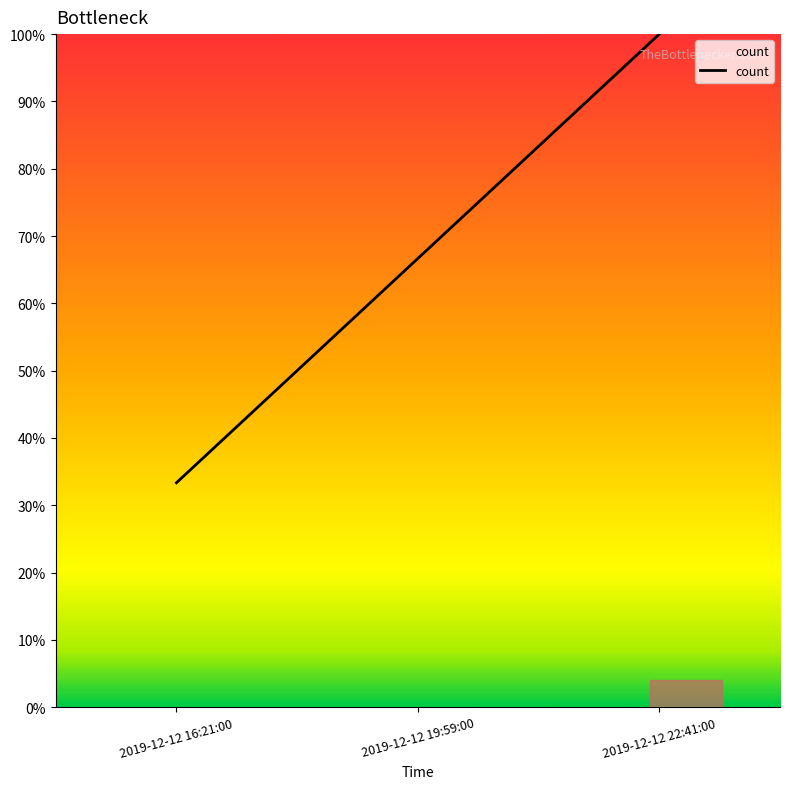

Rank the categories by value from highest to lowest.

2019-12-12 22:41:00, 2019-12-12 19:59:00, 2019-12-12 16:21:00